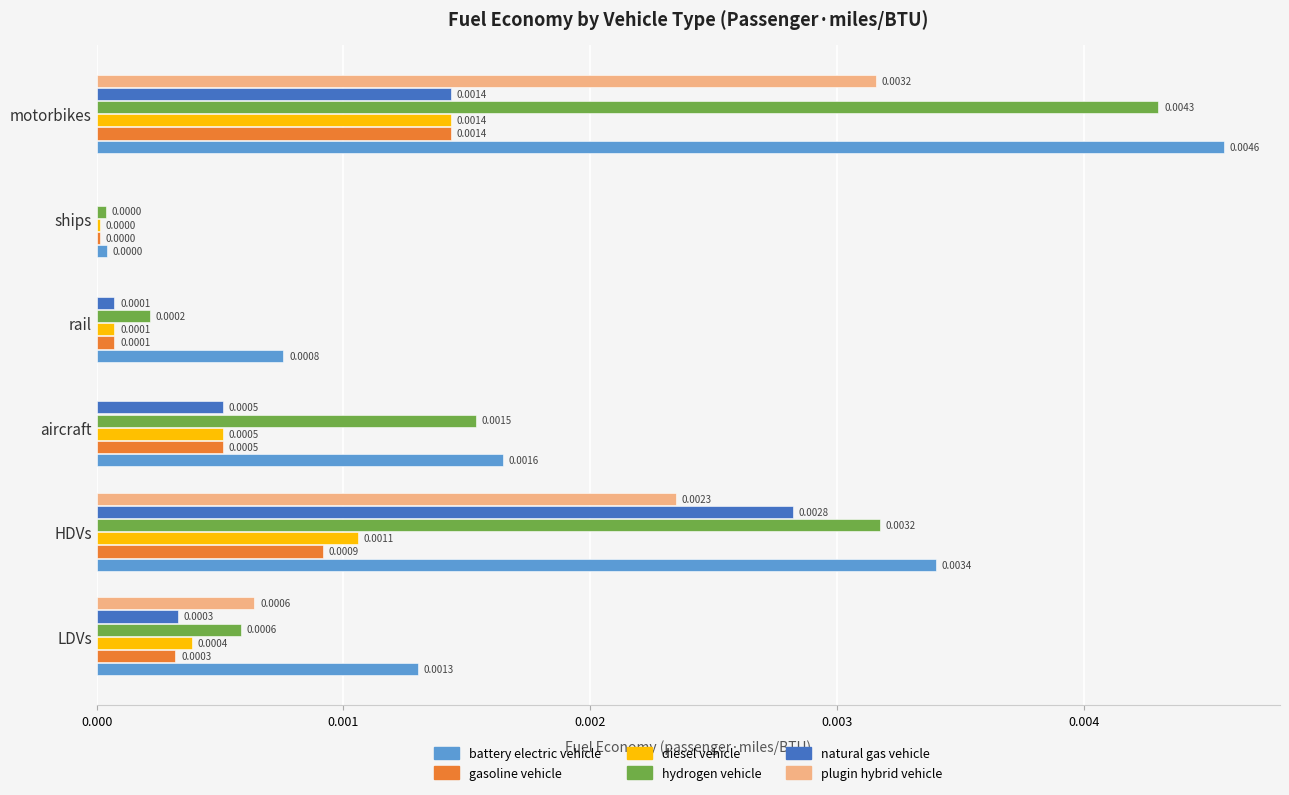

Is the value of battery electric vehicle at motorbikes greater than the value of plugin hybrid vehicle at HDVs?

Yes